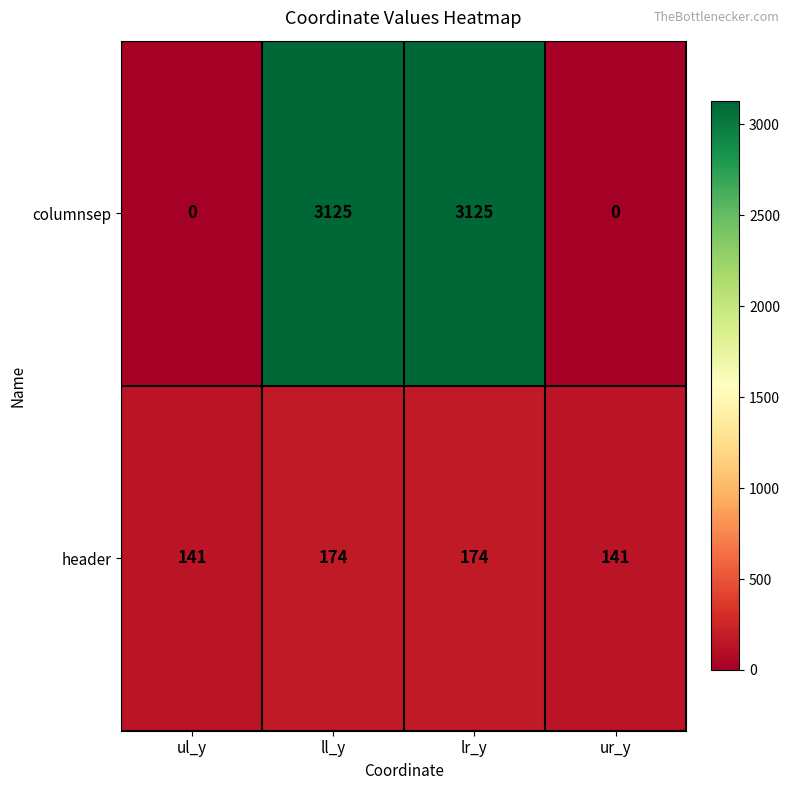

Which series has the largest total across all categories?

columnsep